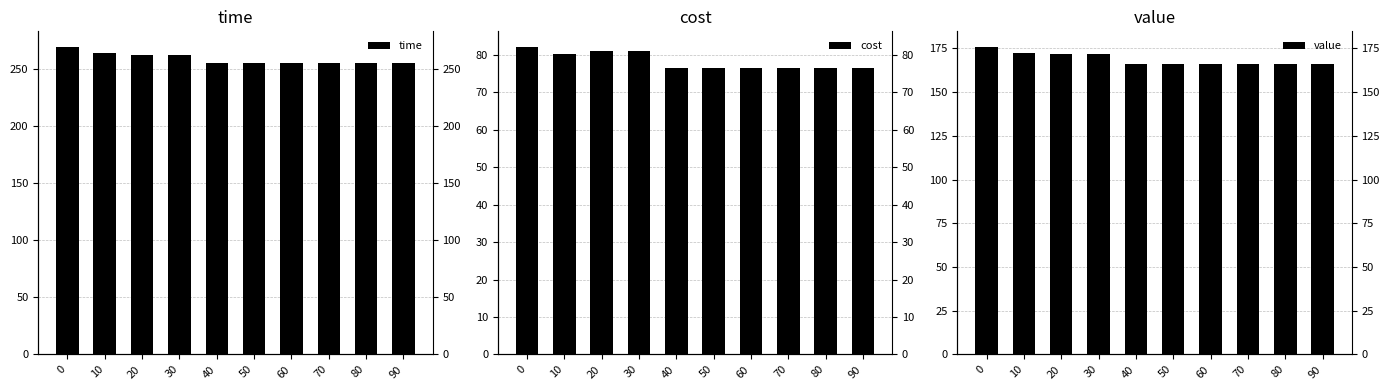

What is the average value of the value series?

168.8